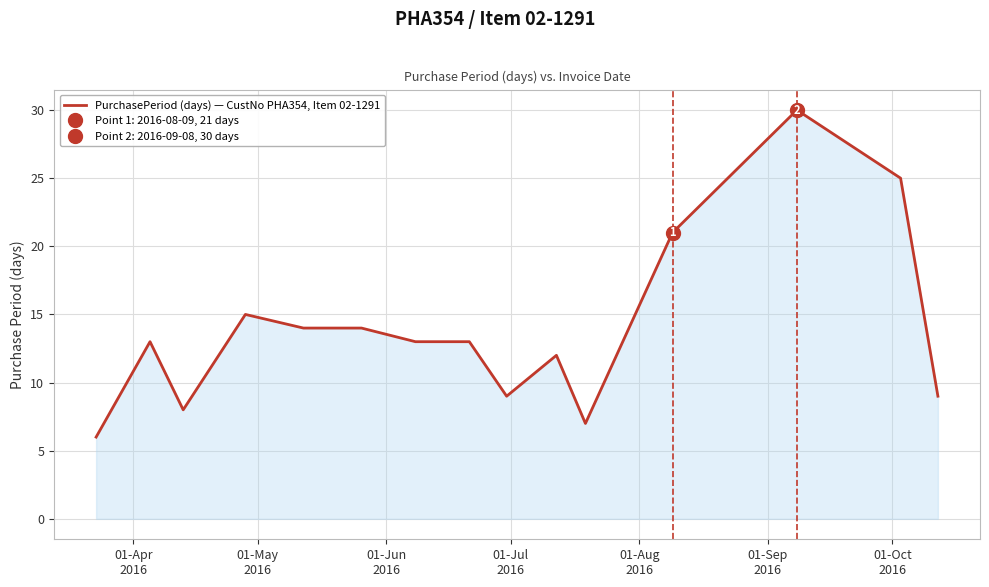

What is the highest value of the PurchasePeriod (days) — CustNo PHA354, Item 02-1291 series?

30